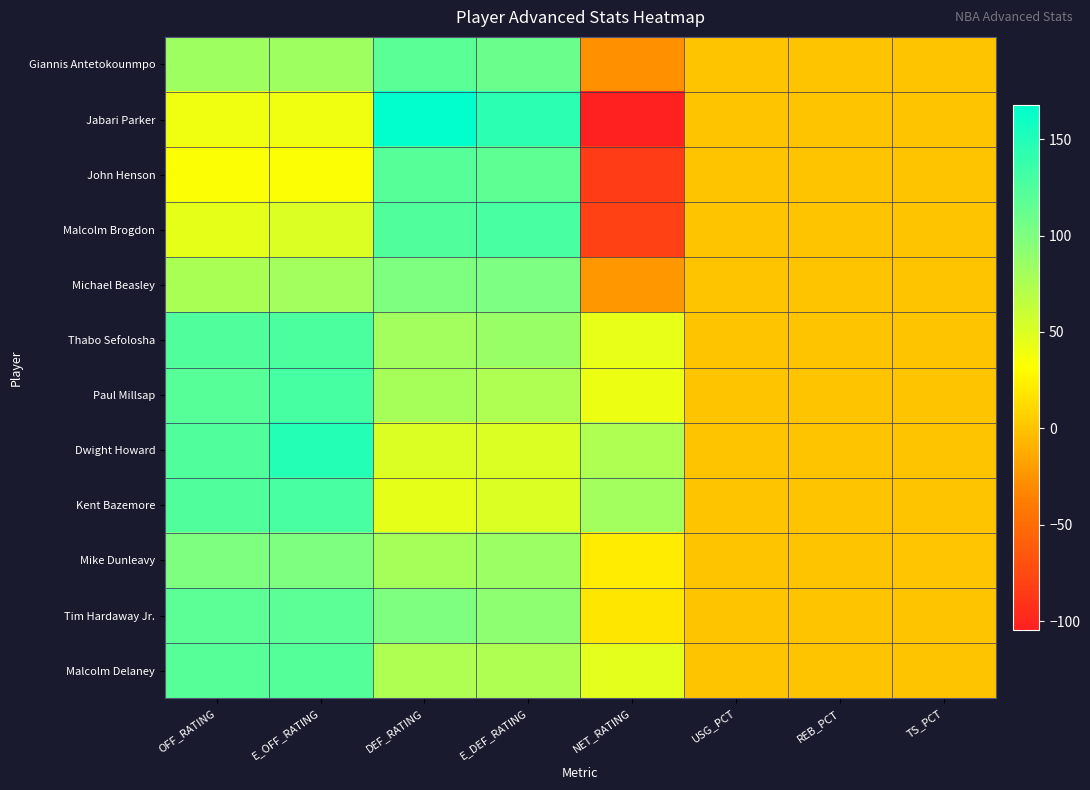

Rank the series at OFF_RATING from lowest to highest value.

John Henson, Jabari Parker, Malcolm Brogdon, Michael Beasley, Giannis Antetokounmpo, Mike Dunleavy, Tim Hardaway Jr., Paul Millsap, Malcolm Delaney, Thabo Sefolosha, Dwight Howard, Kent Bazemore